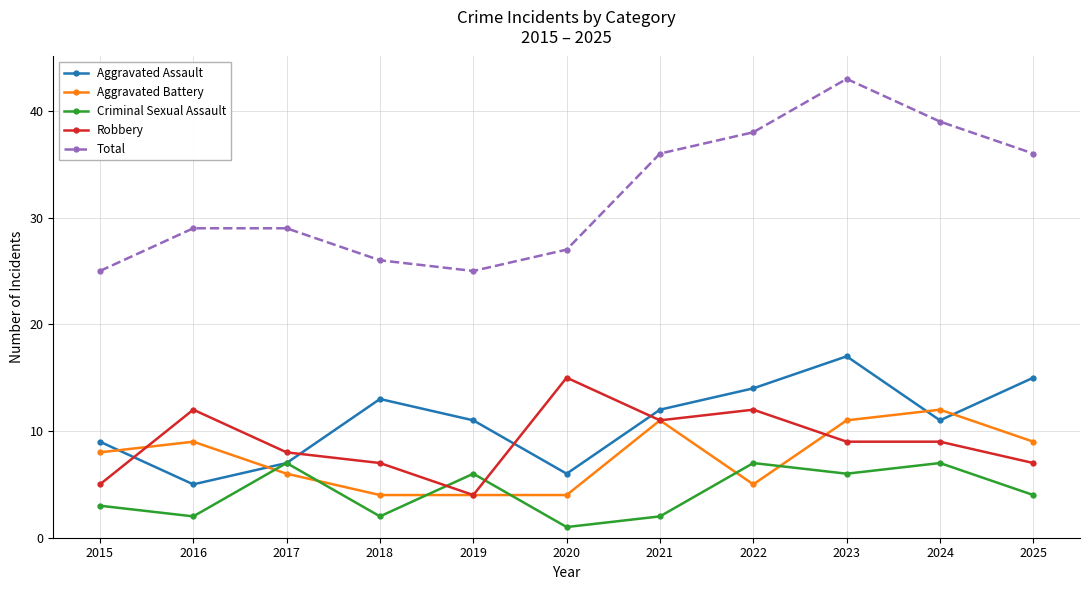

How many distinct data groups are displayed?

5